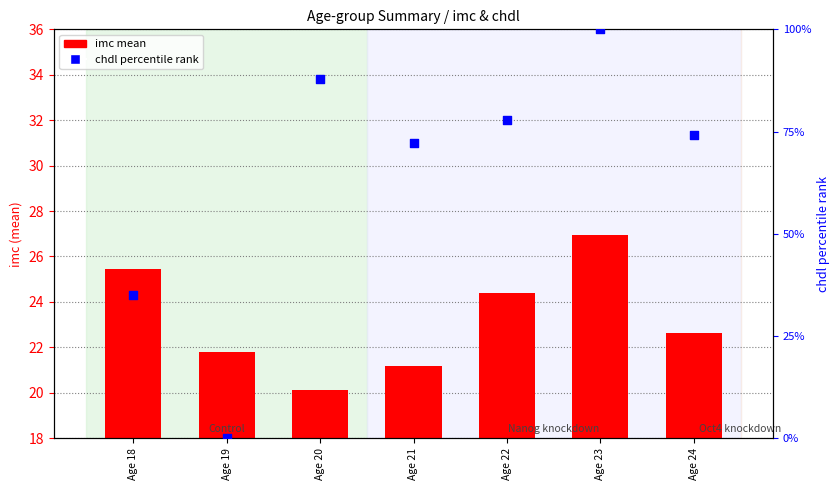

At how many categories does at least one series exceed 6?

7